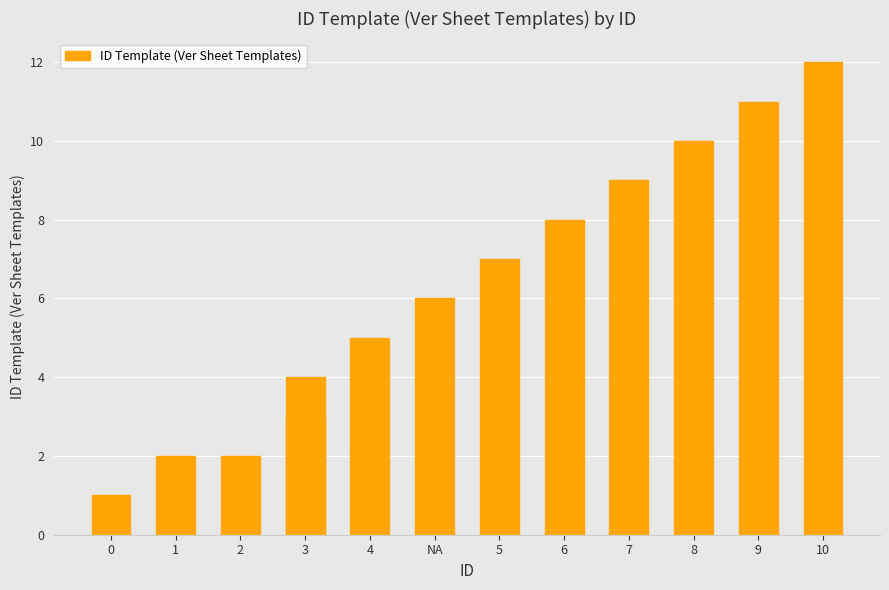

What is the label of the 8th bar from the left?

5